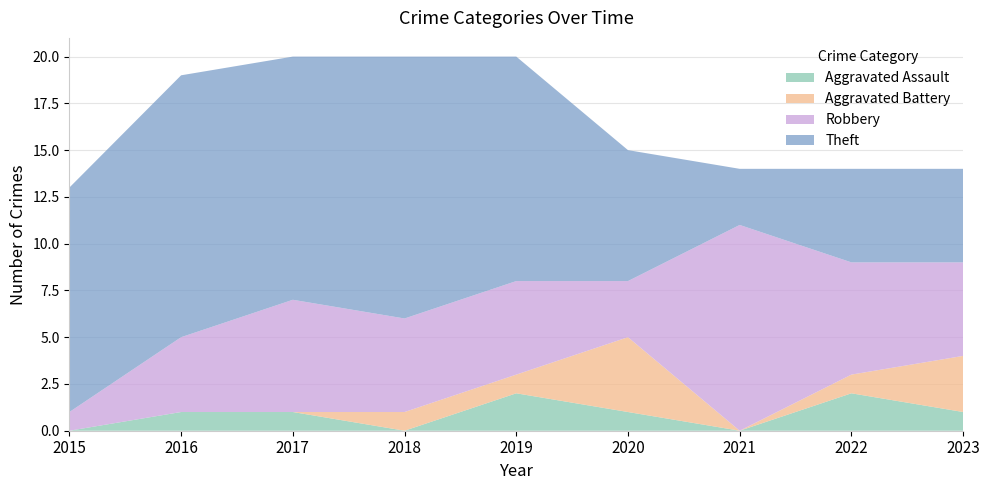

At which category is the sum across all series the highest?

2017